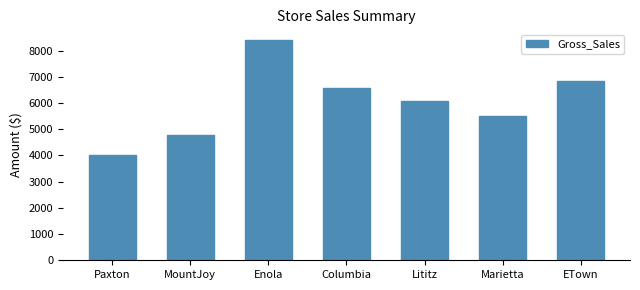

True or false: the data shows 3875.8 at Lititz.

False